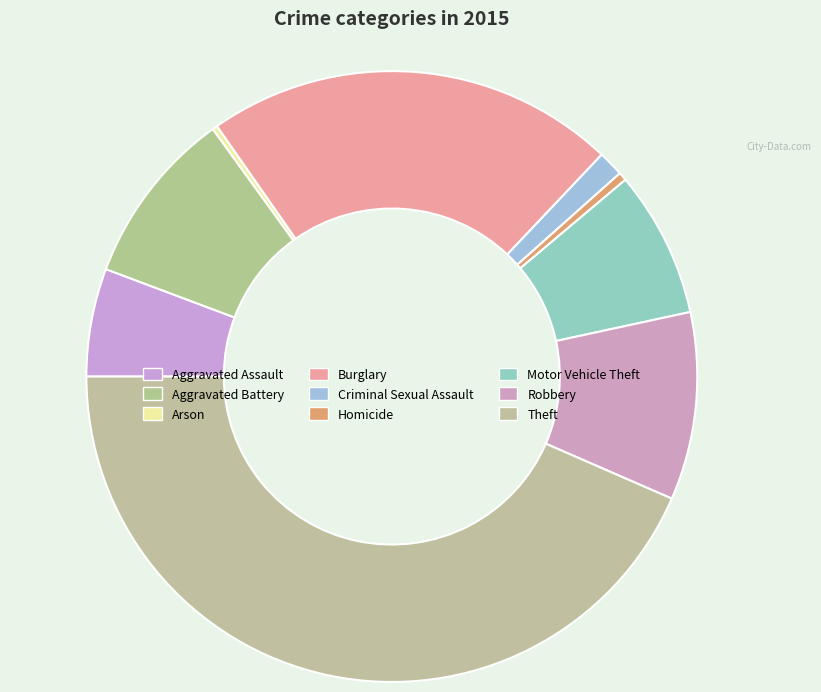

What percentage do Aggravated Battery and Burglary together represent?

31.1%